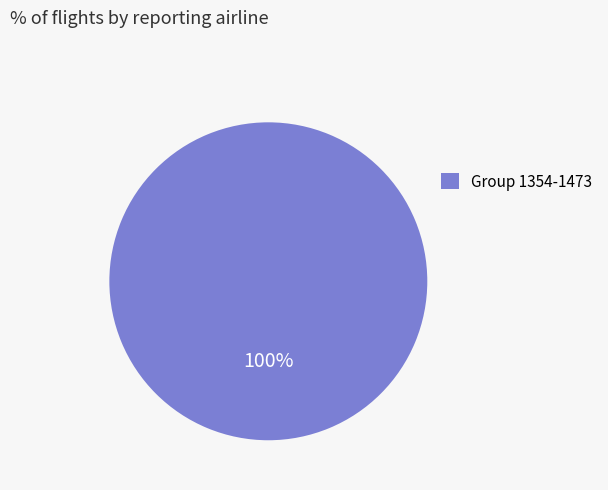

Count the number of slices in the pie.

1